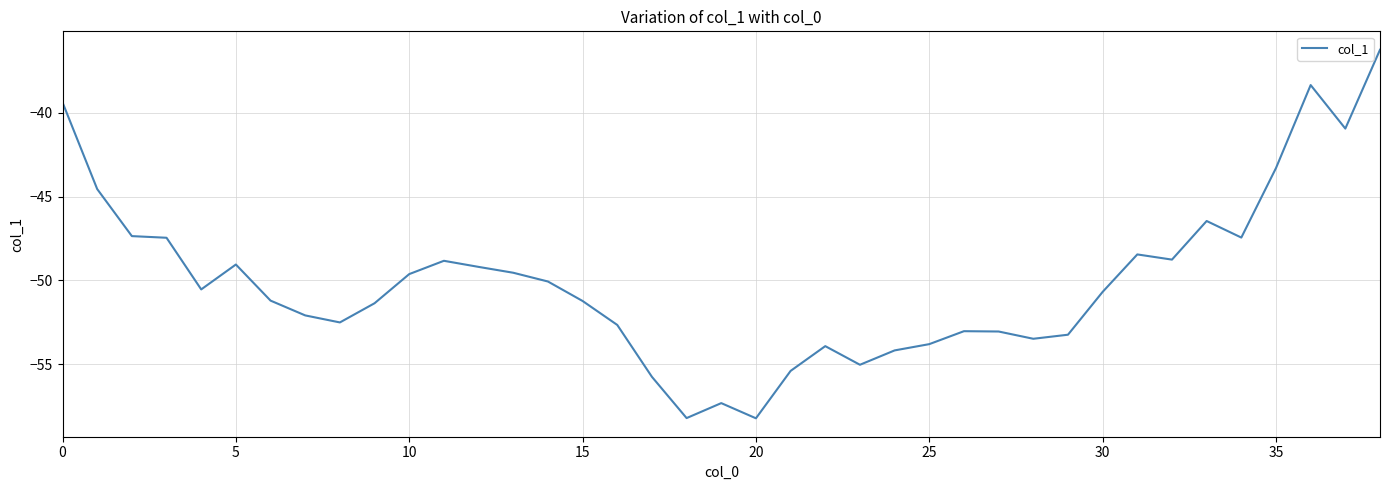

What is the smallest value displayed?

-58.2